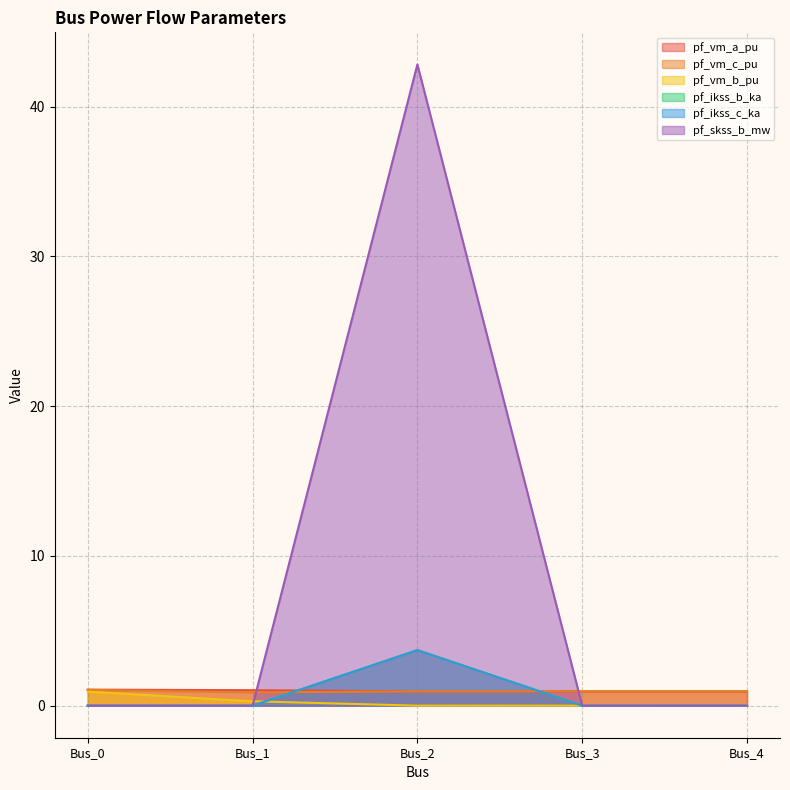

Reading left to right, list all the values displayed in this chart.

pf_vm_a_pu: Bus_0=1.1	Bus_1=1.0	Bus_2=1.0	Bus_3=1.0	Bus_4=1.0
pf_vm_c_pu: Bus_0=1.1	Bus_1=0.9	Bus_2=1.0	Bus_3=1.0	Bus_4=1.0
pf_vm_b_pu: Bus_0=0.9	Bus_1=0.3	Bus_2=0.0	Bus_3=0.0	Bus_4=0.0
pf_ikss_b_ka: Bus_0=0.0	Bus_1=0.0	Bus_2=3.7	Bus_3=0.0	Bus_4=0.0
pf_ikss_c_ka: Bus_0=0.0	Bus_1=0.0	Bus_2=3.7	Bus_3=0.0	Bus_4=0.0
pf_skss_b_mw: Bus_0=0.0	Bus_1=0.0	Bus_2=42.8	Bus_3=0.0	Bus_4=0.0